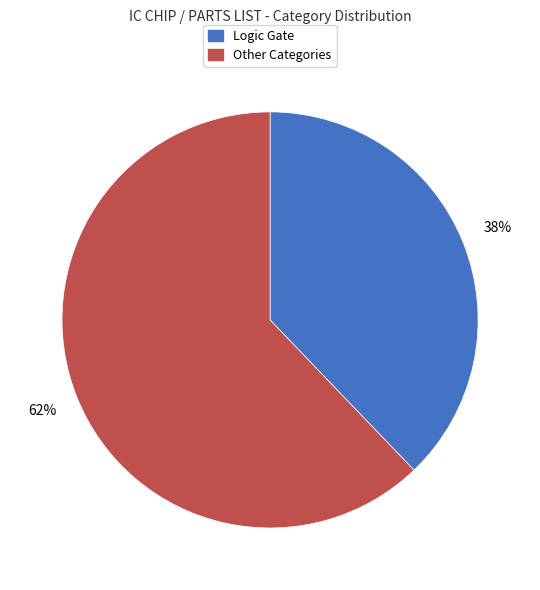

Is there any slice that represents more than half of the pie?

Yes